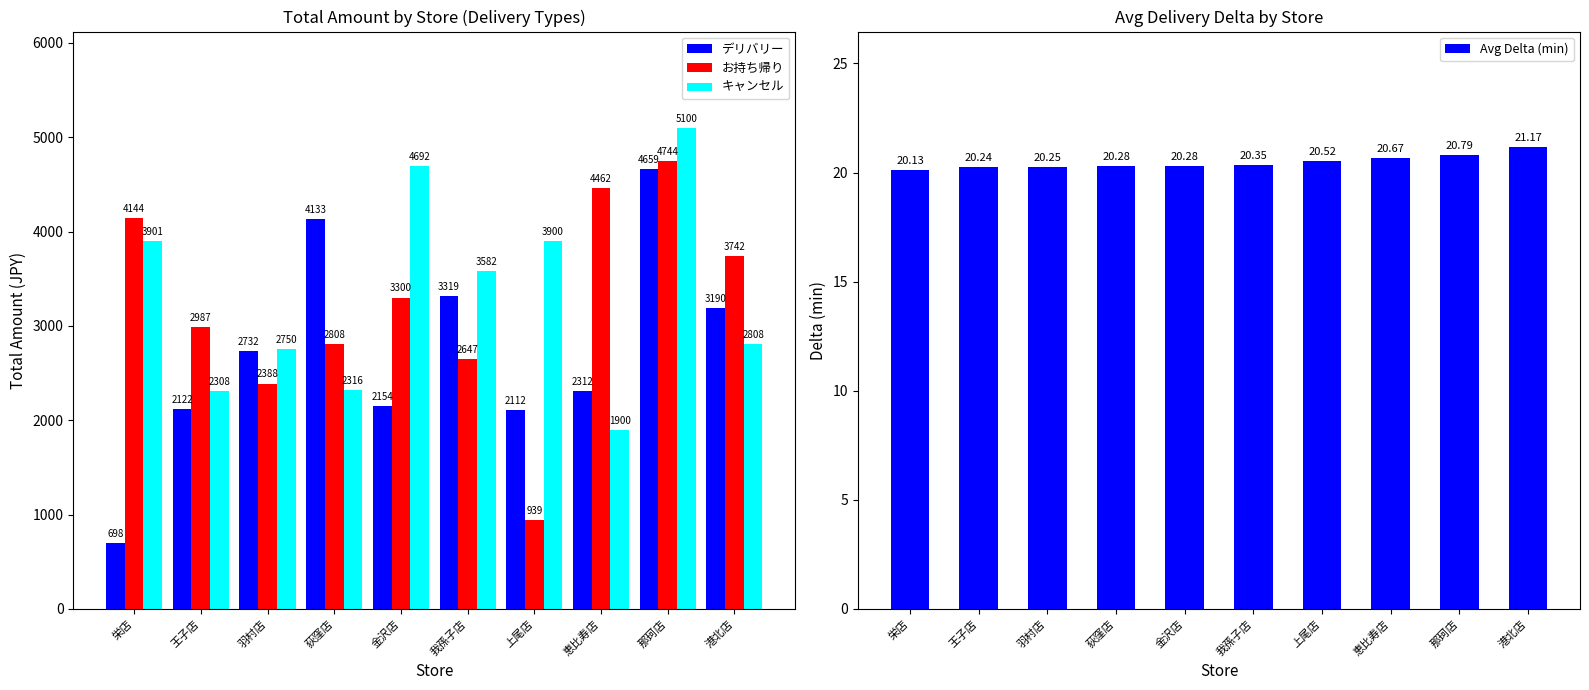

Where is キャンセル nearest to the value 3500?

我孫子店